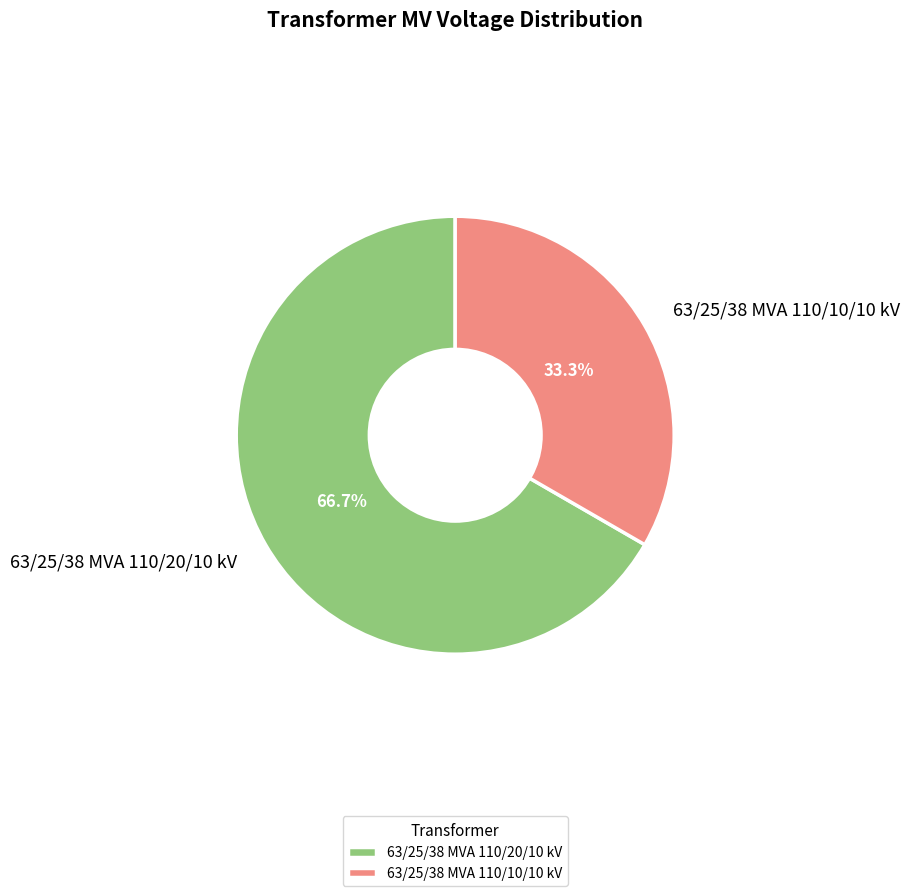

Rank the categories by value from lowest to highest.

63/25/38 MVA 110/10/10 kV, 63/25/38 MVA 110/20/10 kV